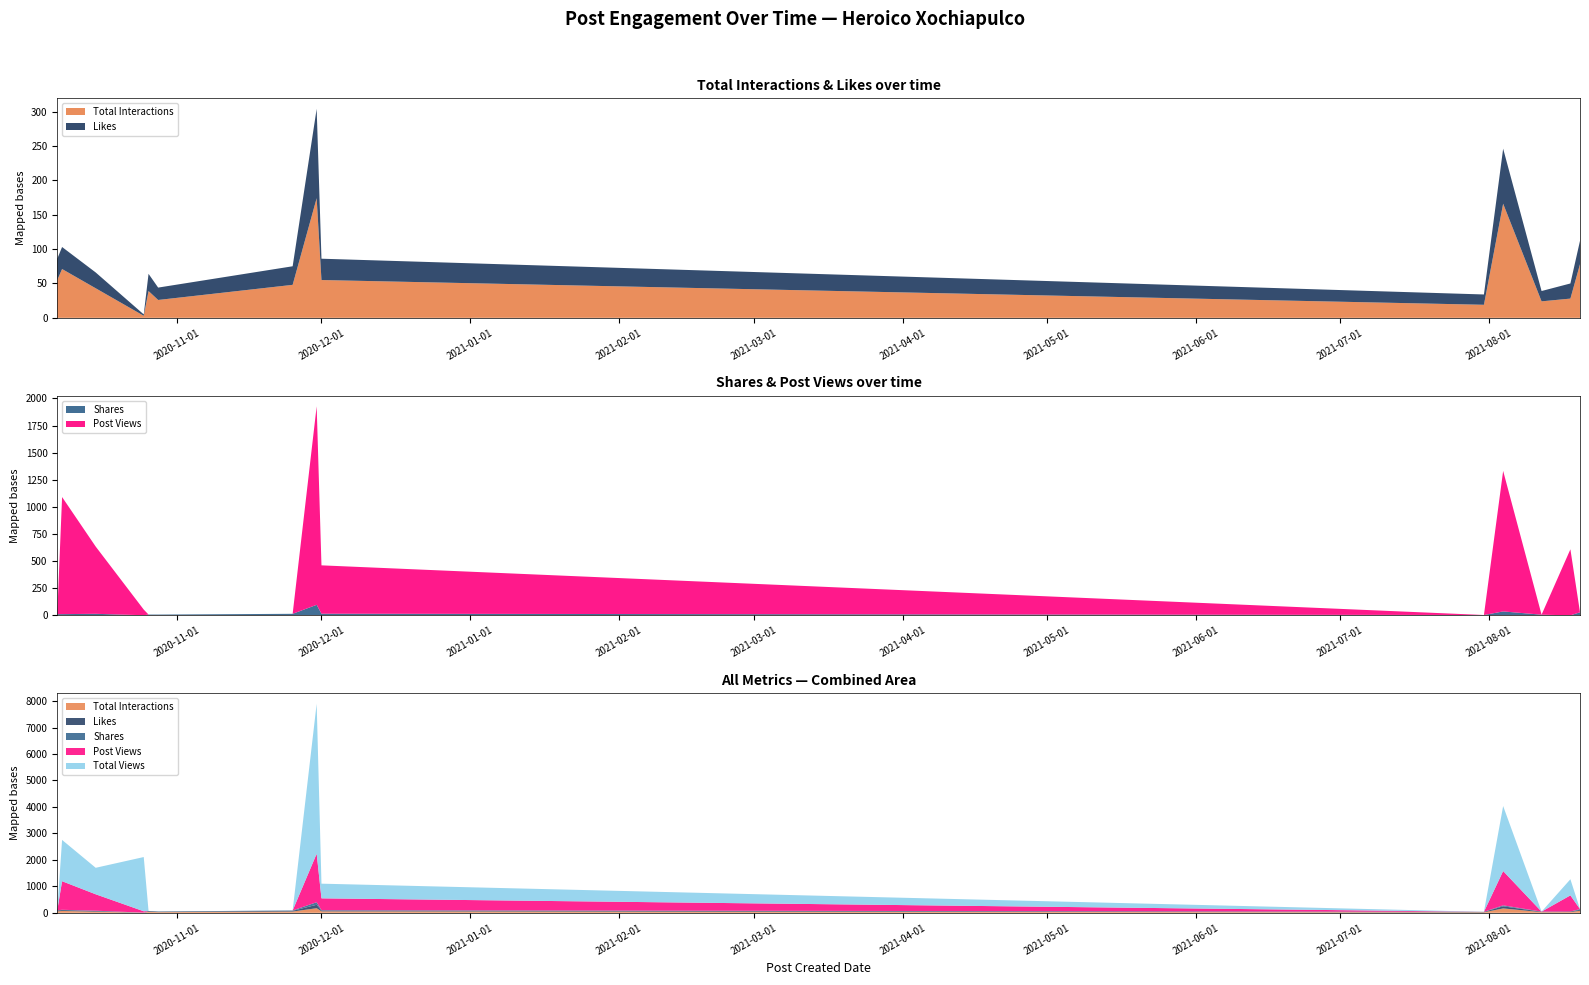

Reading left to right, list all the values displayed in this chart.

Total Interactions: 55	71	43	3	39	26	48	174	55	19	166	24	28	78
Likes: 31	32	23	2	25	18	27	130	31	15	80	15	22	34
Shares: 11	11	14	1	7	7	14	97	15	3	36	6	0	28
Post Views: 0	1080	620	52	0	0	0	1831	446	0	1296	0	609	0
Total Views: 0	1560	1001	2049	0	0	0	5667	554	0	2456	0	609	0